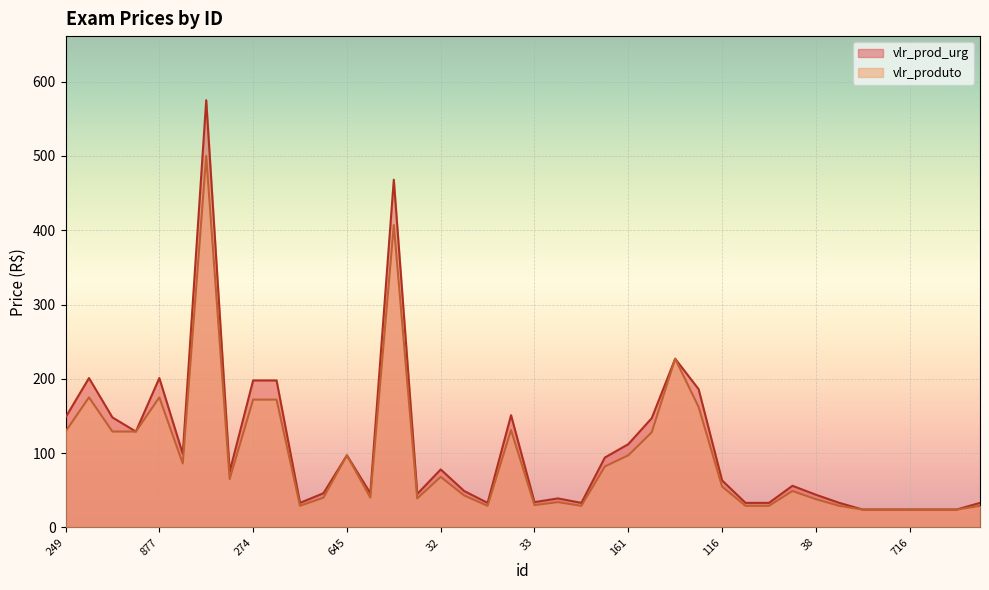

What is the label of the 34th point from the left?

39